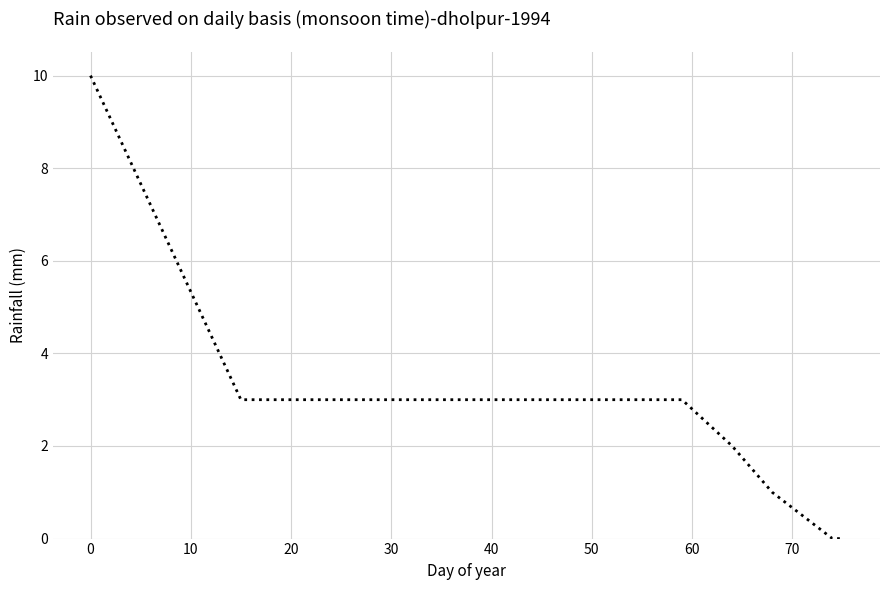

What is the maximum value shown in the chart?

10